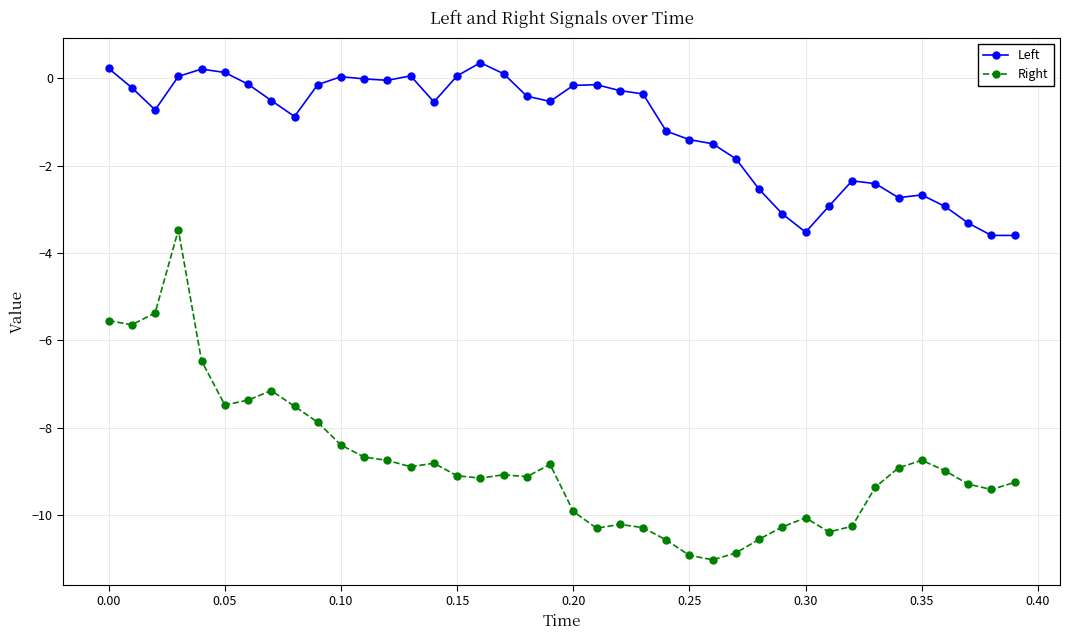

True or false: Left has more than 0 points higher than both neighbors.

True